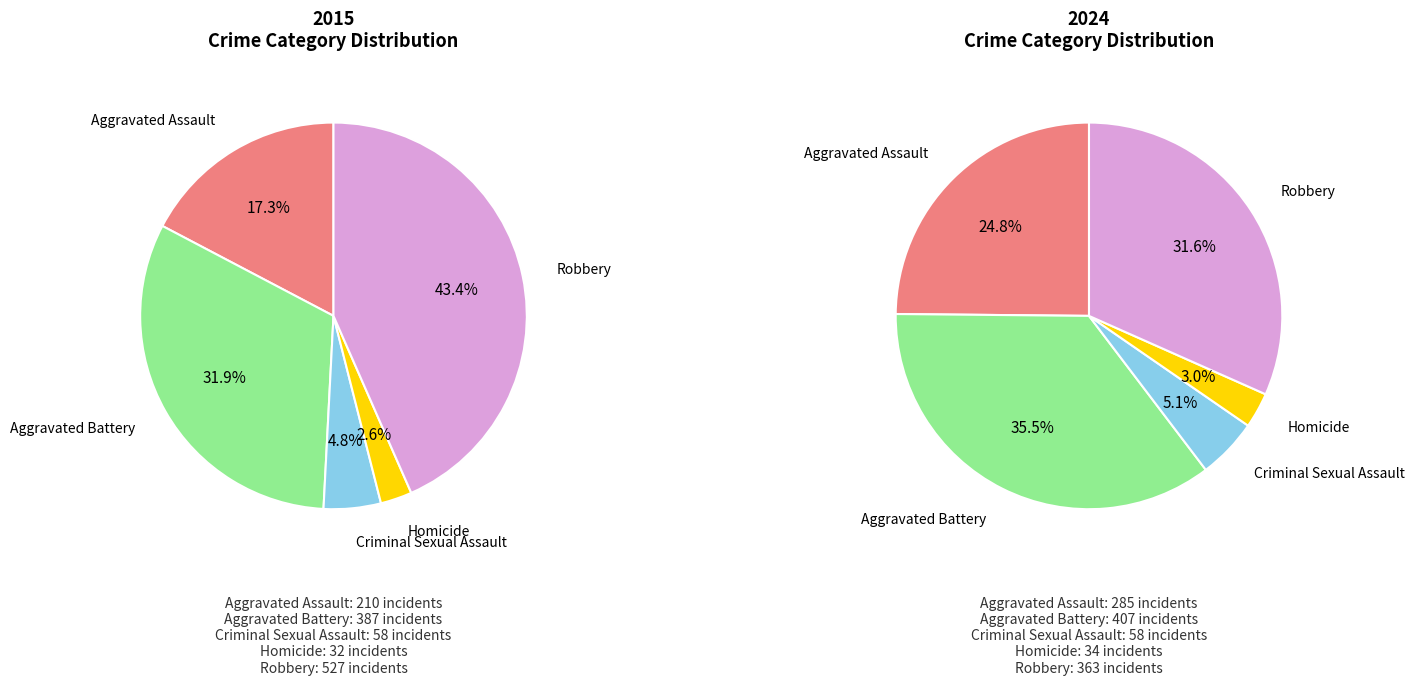

How many segments does this pie chart have?

5